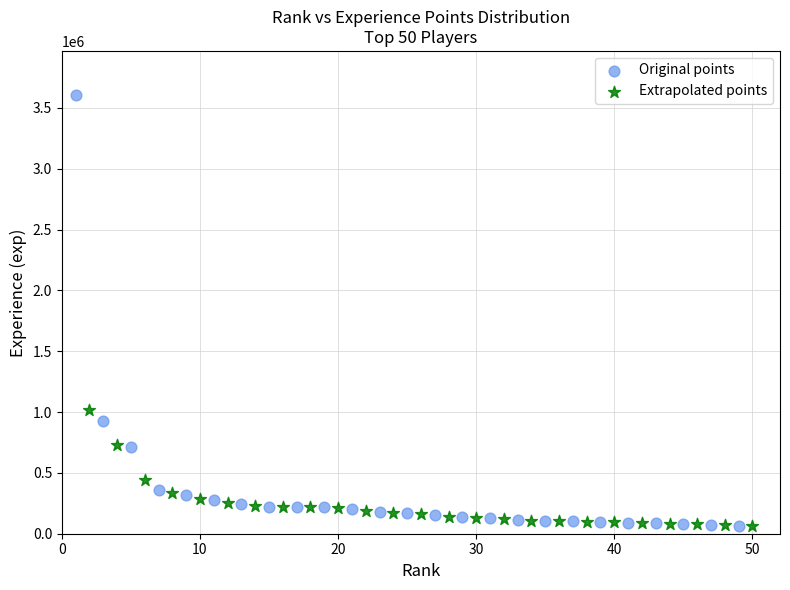

Which series has the widest spread of Y values?

Original points